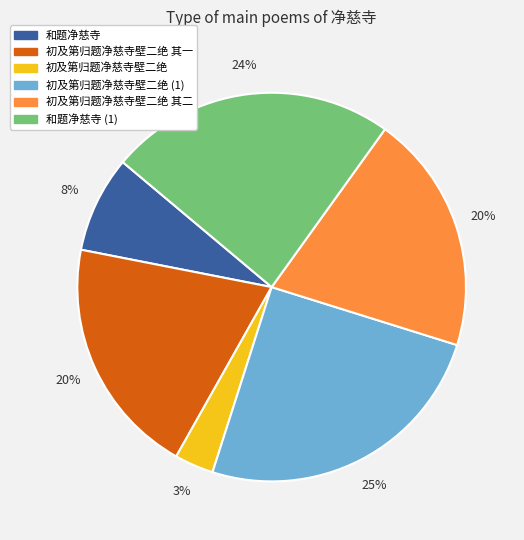

What percentage is the 和题净慈寺 slice, to the nearest percent?

8%